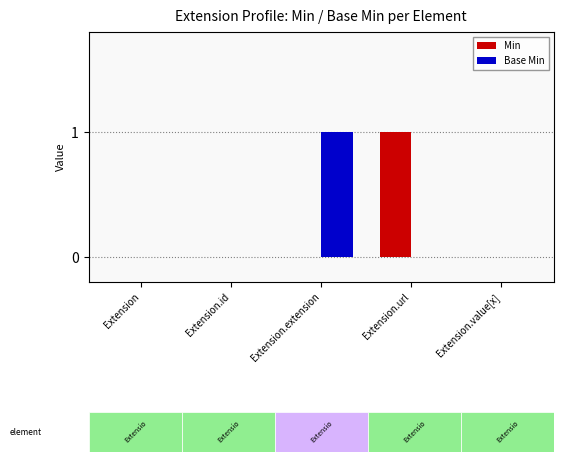

What is the maximum value for Base Min?

1